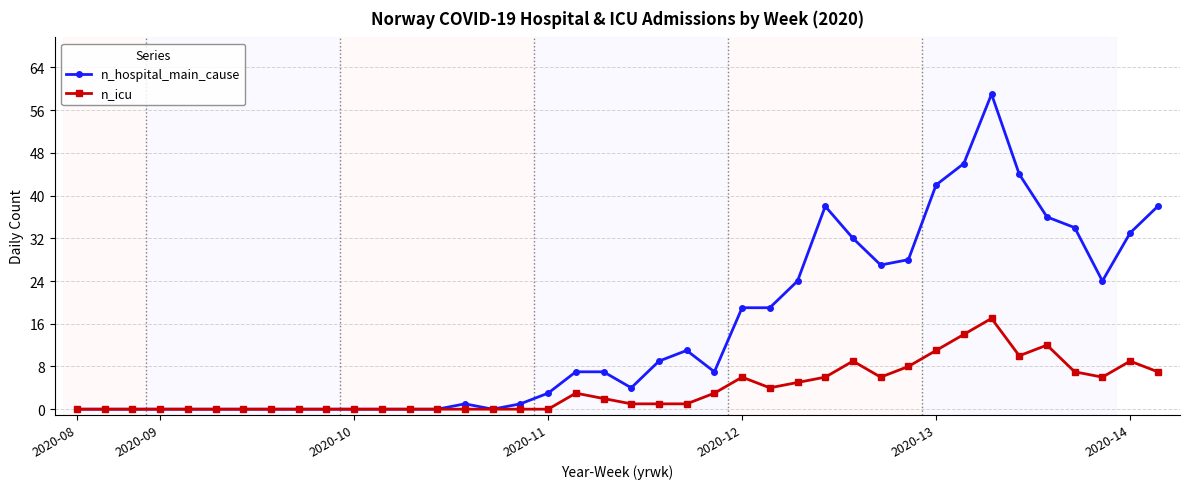

Count the number of data series in this chart.

2